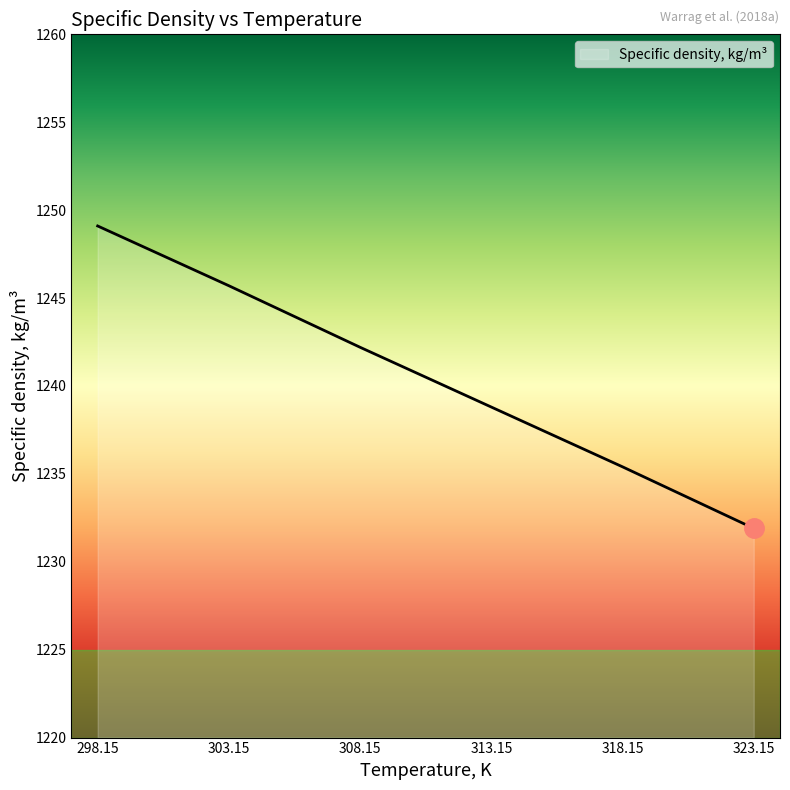

What position from the right is 323.15?

1